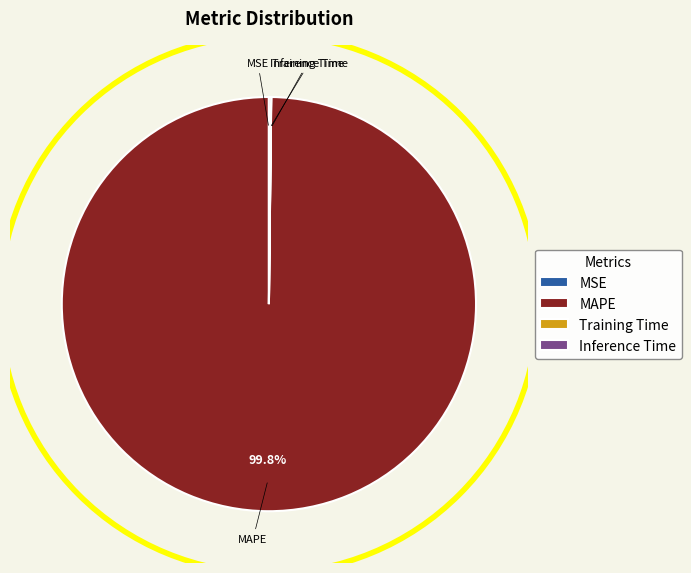

Which category has the biggest portion of the pie?

MAPE